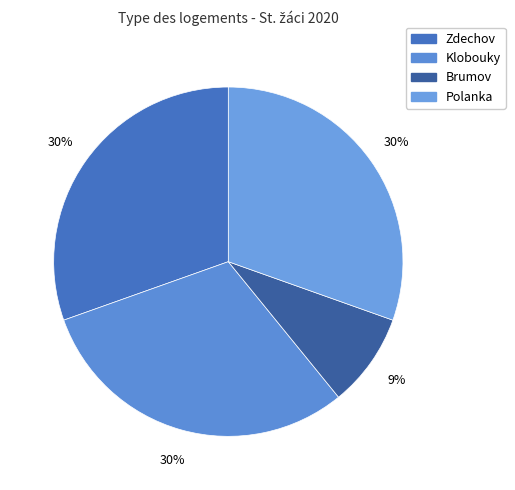

How many slices are in this pie chart?

4